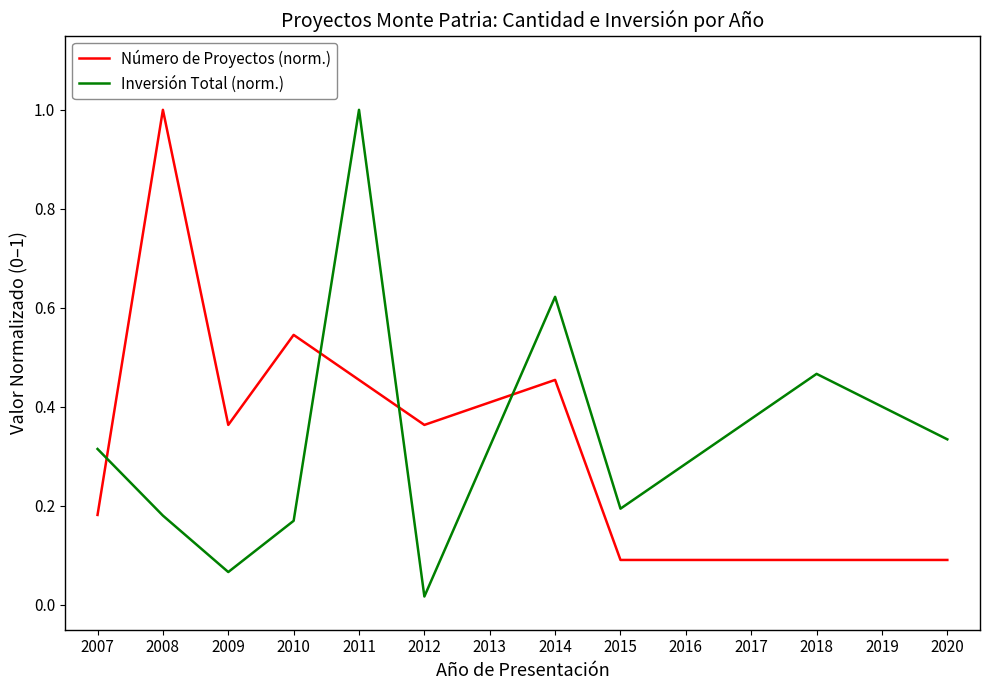

What is the spread (max minus min) of values at 2008?

0.8